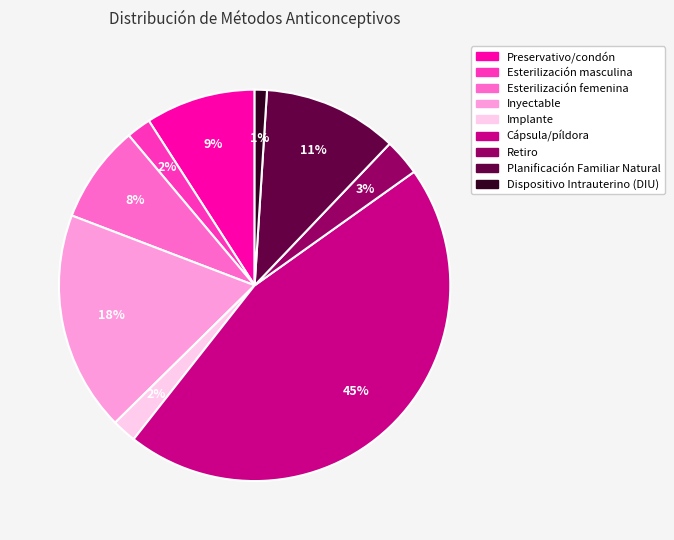

Does Dispositivo Intrauterino (DIU) account for over 50% of the chart?

No